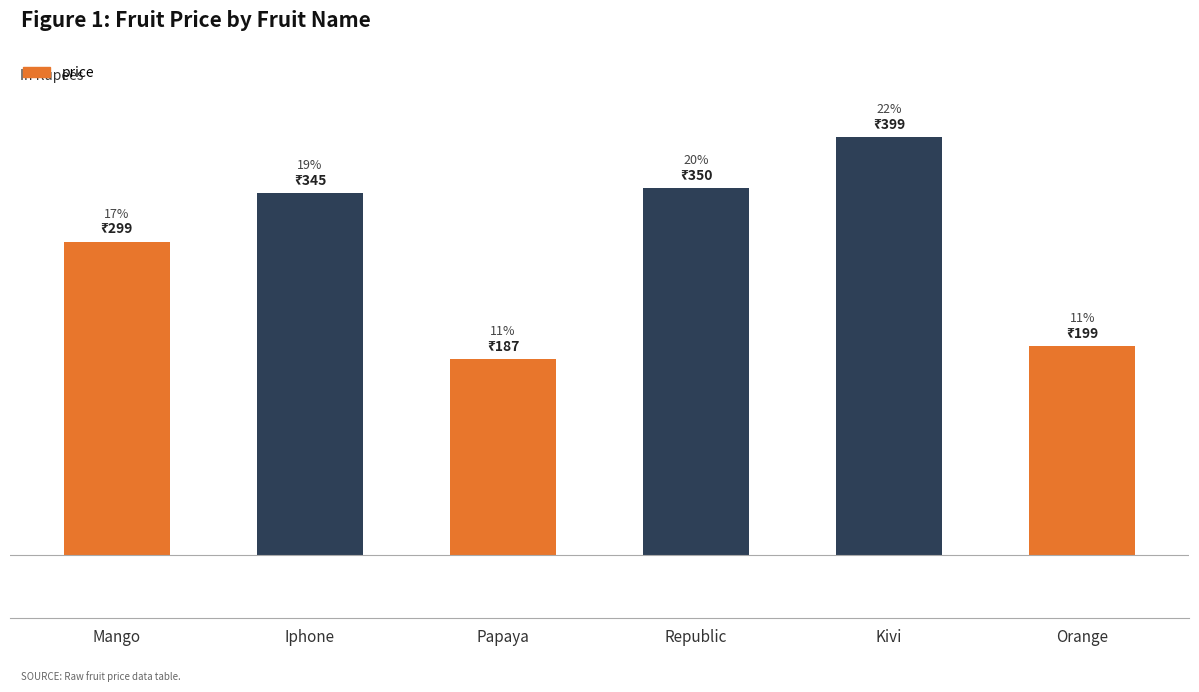

What is the average value?

296